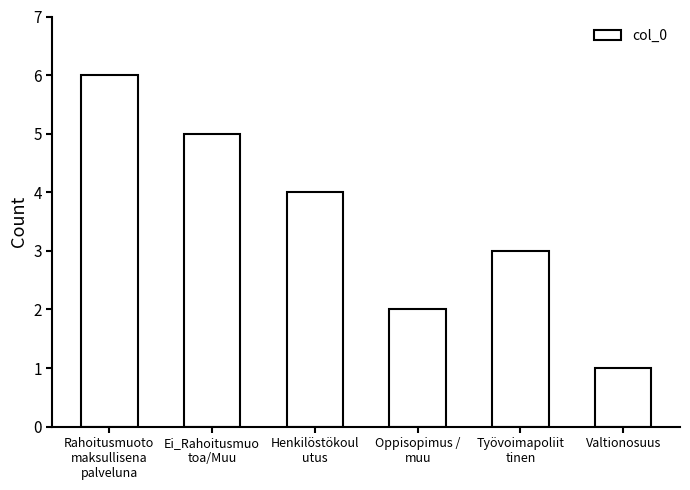

What is the average value?

4